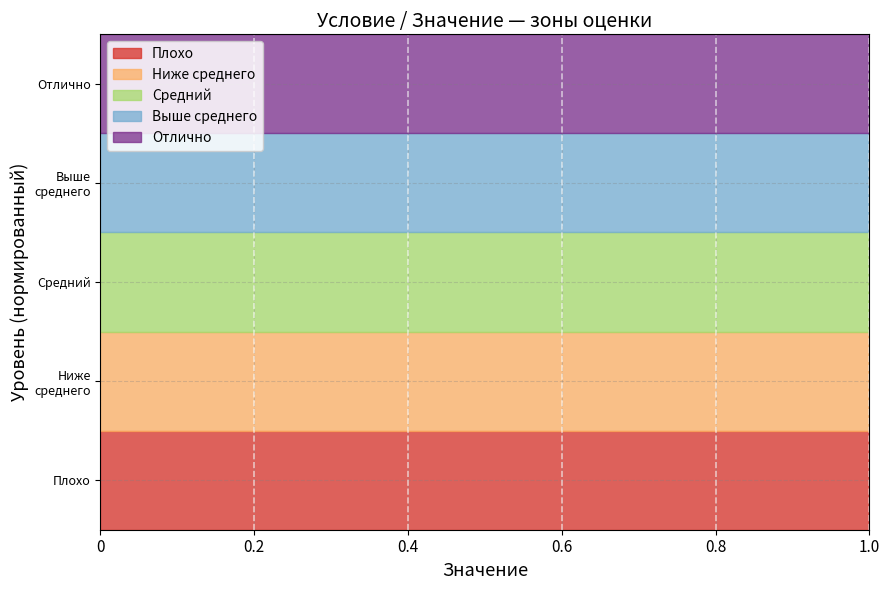

The value of Выше среднего at 1 is 0.8. True or false?

True